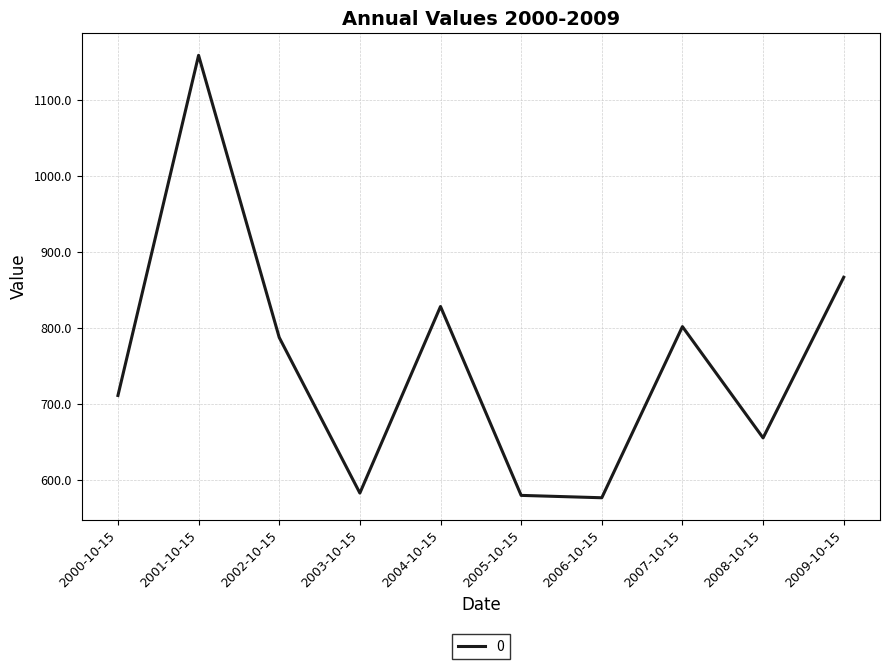

What is the sum of the values at 2008-10-15 and 2001-10-15?

1814.3